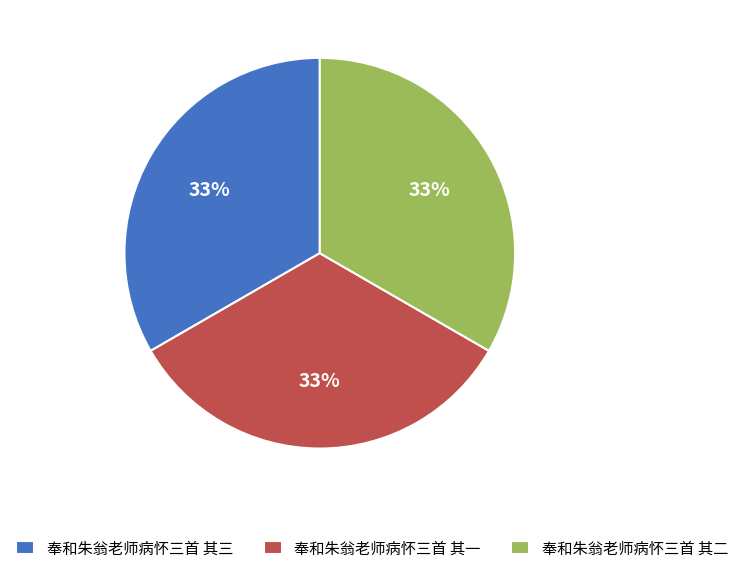

Is 奉和朱翁老师病怀三首 其三 the majority of the pie?

No